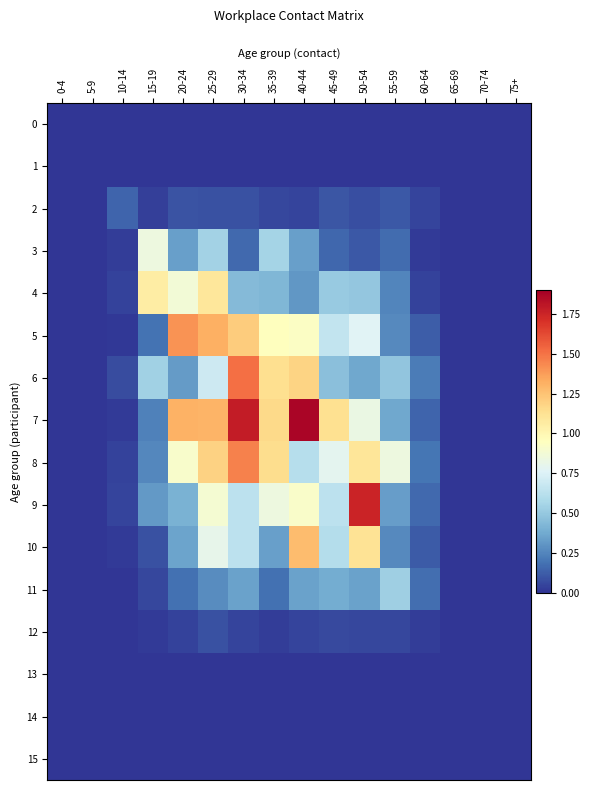

Between 50-54 and 75+, which series saw the biggest shift?

9